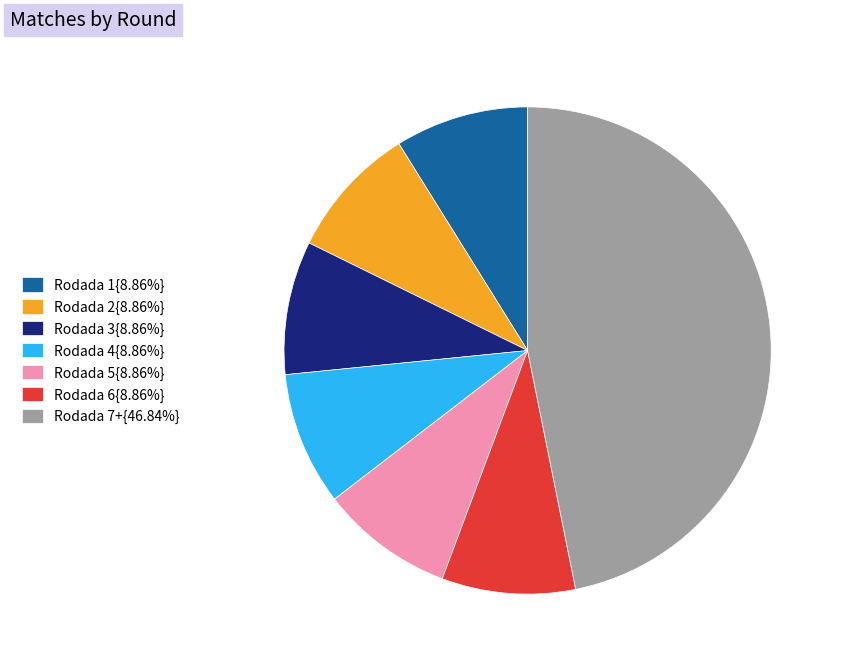

Does any single category account for the majority?

No